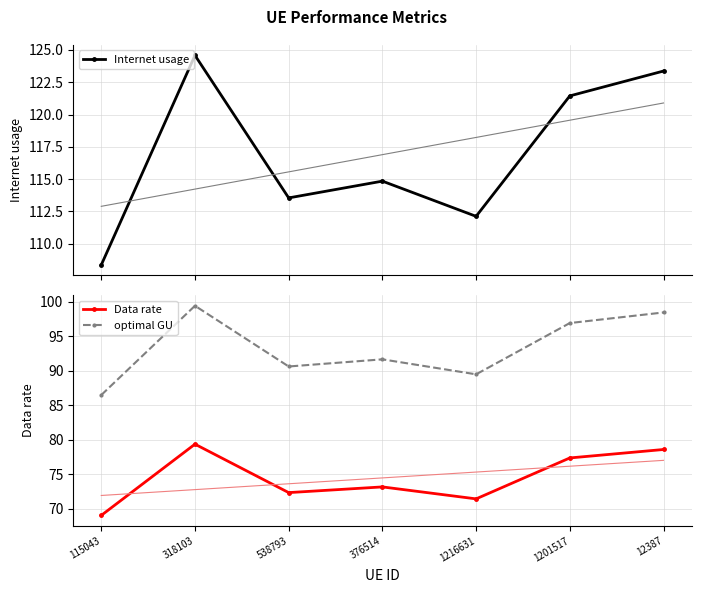

How many lines are shown in the chart?

3